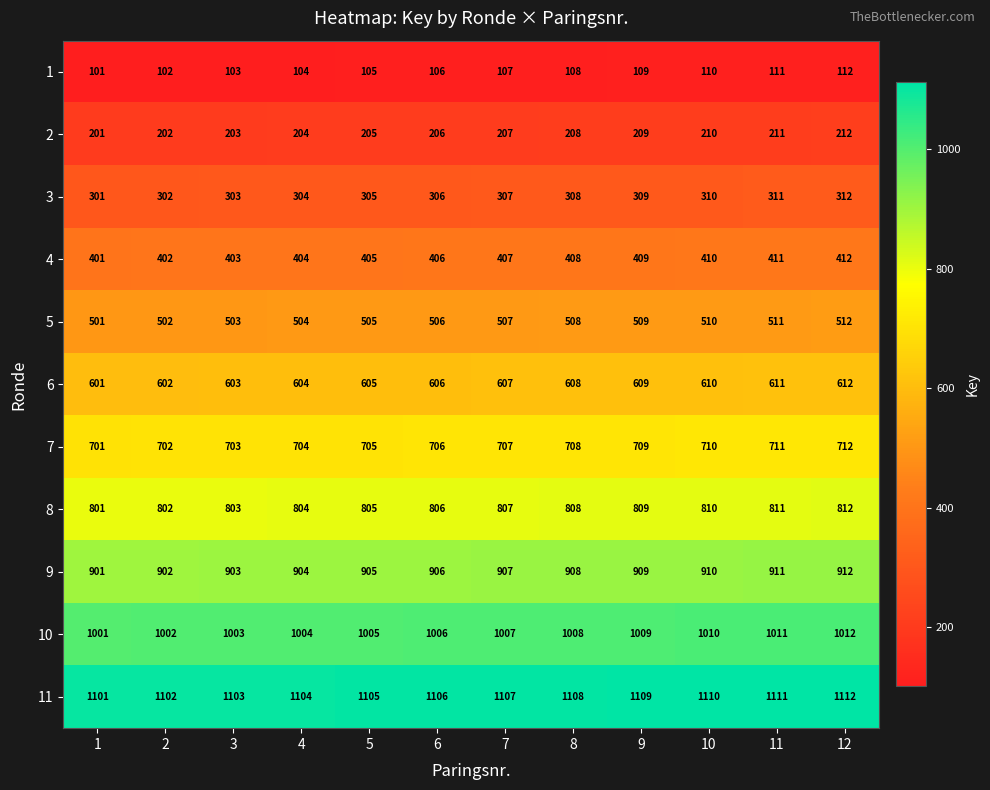

What is the sum of all 1 values?

1278